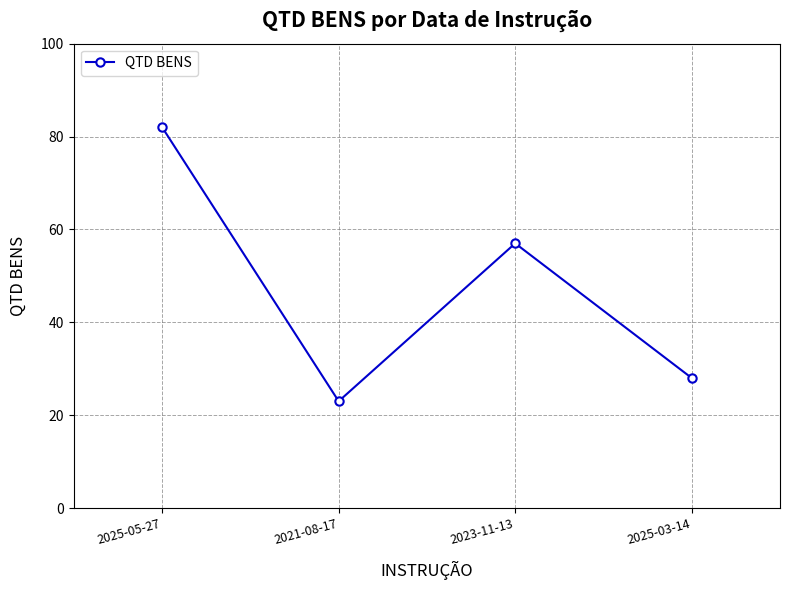

What is the difference between the maximum and second lowest values?

54